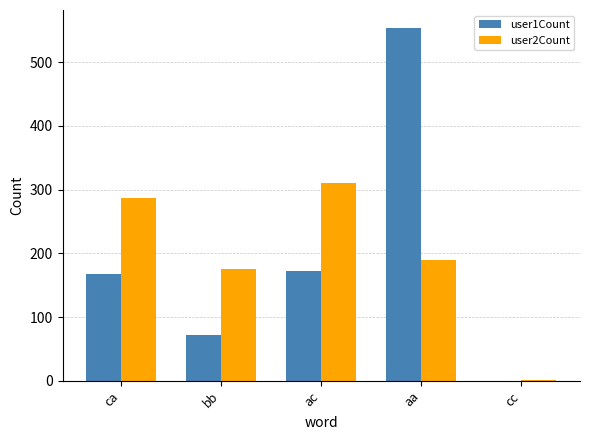

At which category is the sum across all series the highest?

aa